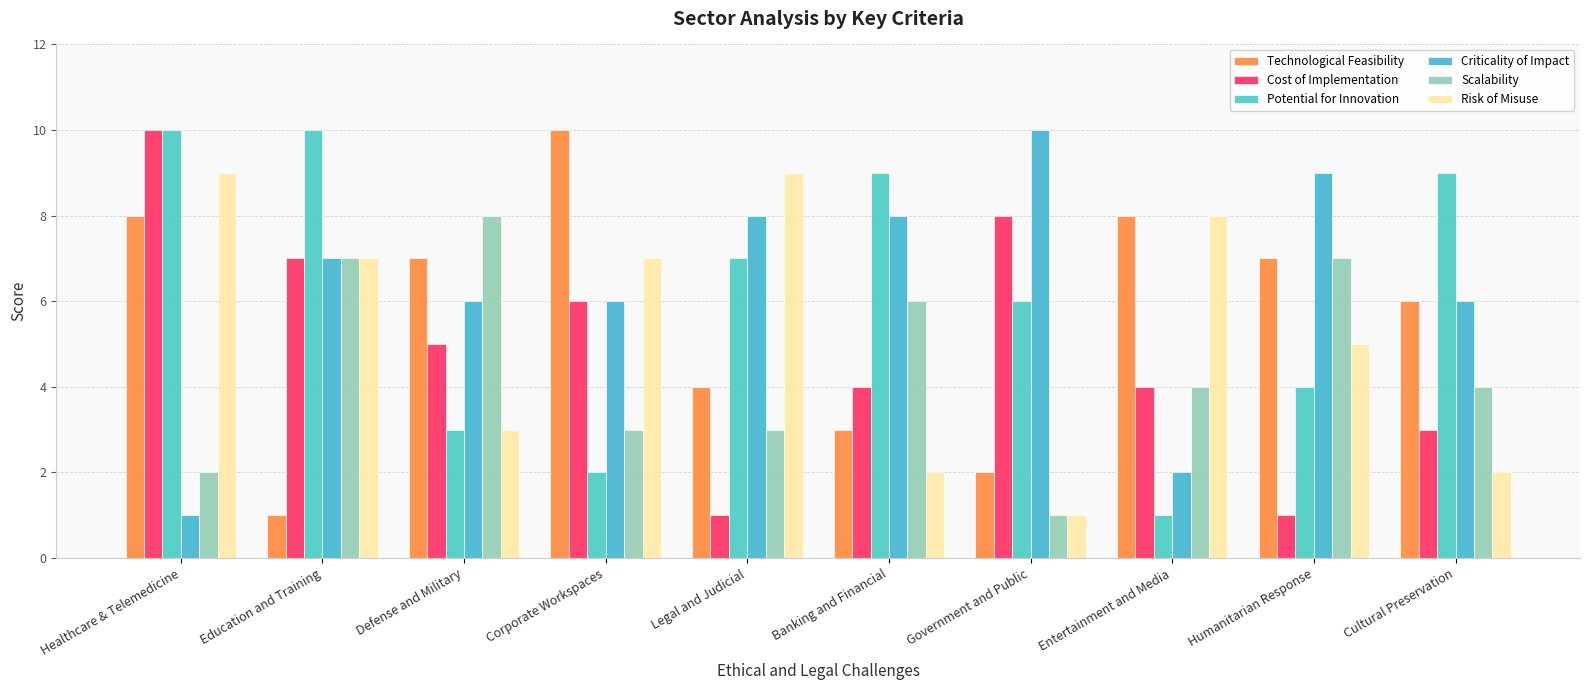

How many Risk of Misuse values are between 2 and 8?

7